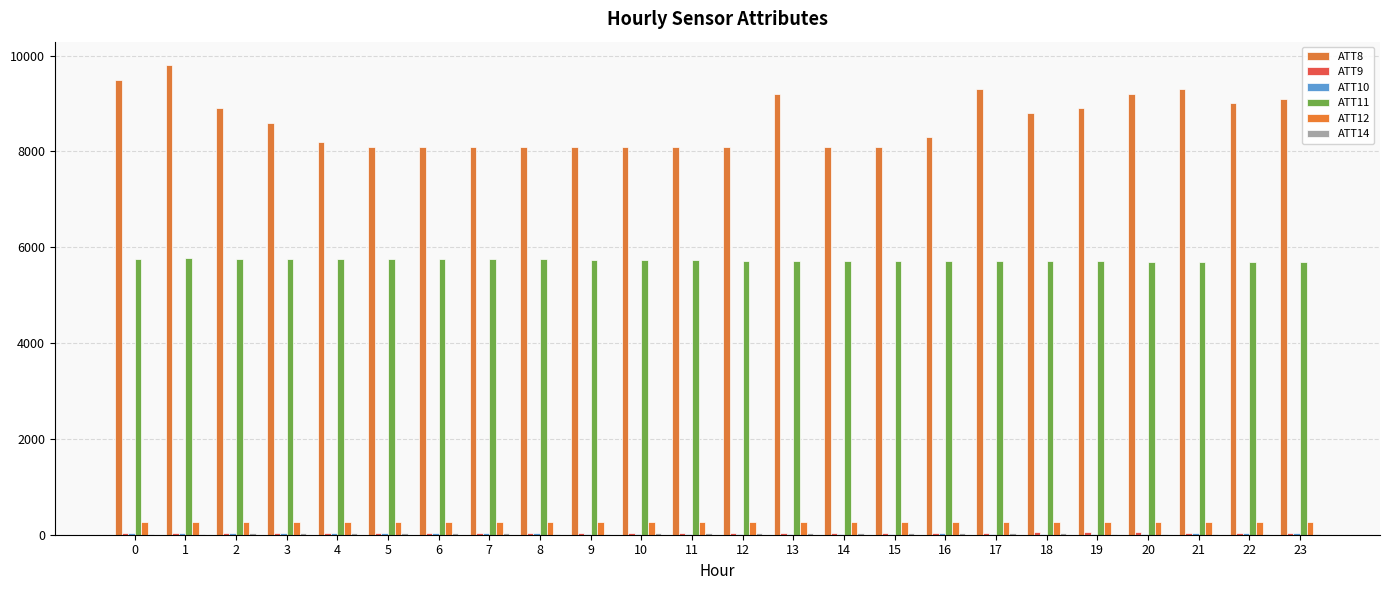

How many groups of bars are there?

24